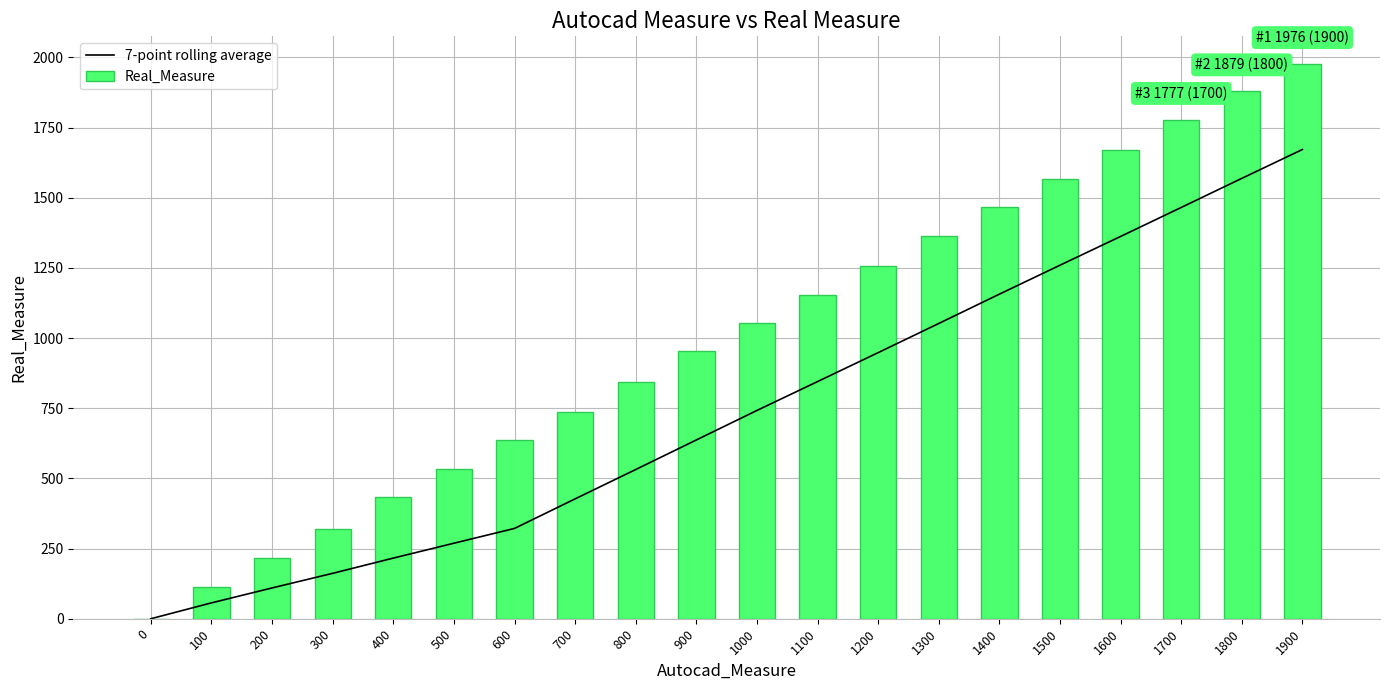

Does the chart contain any negative values?

No